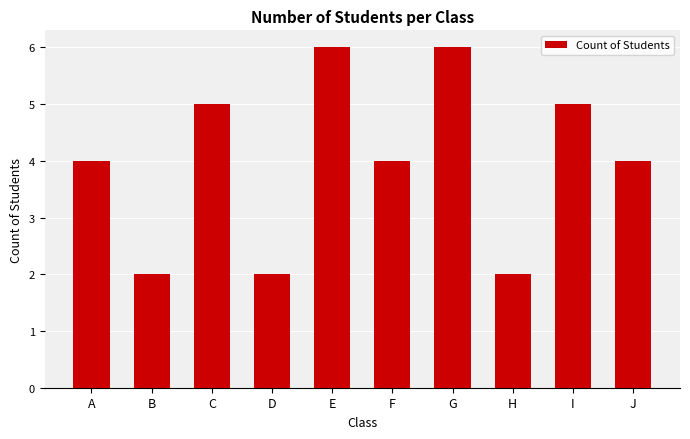

The value at A is 7. True or false?

False